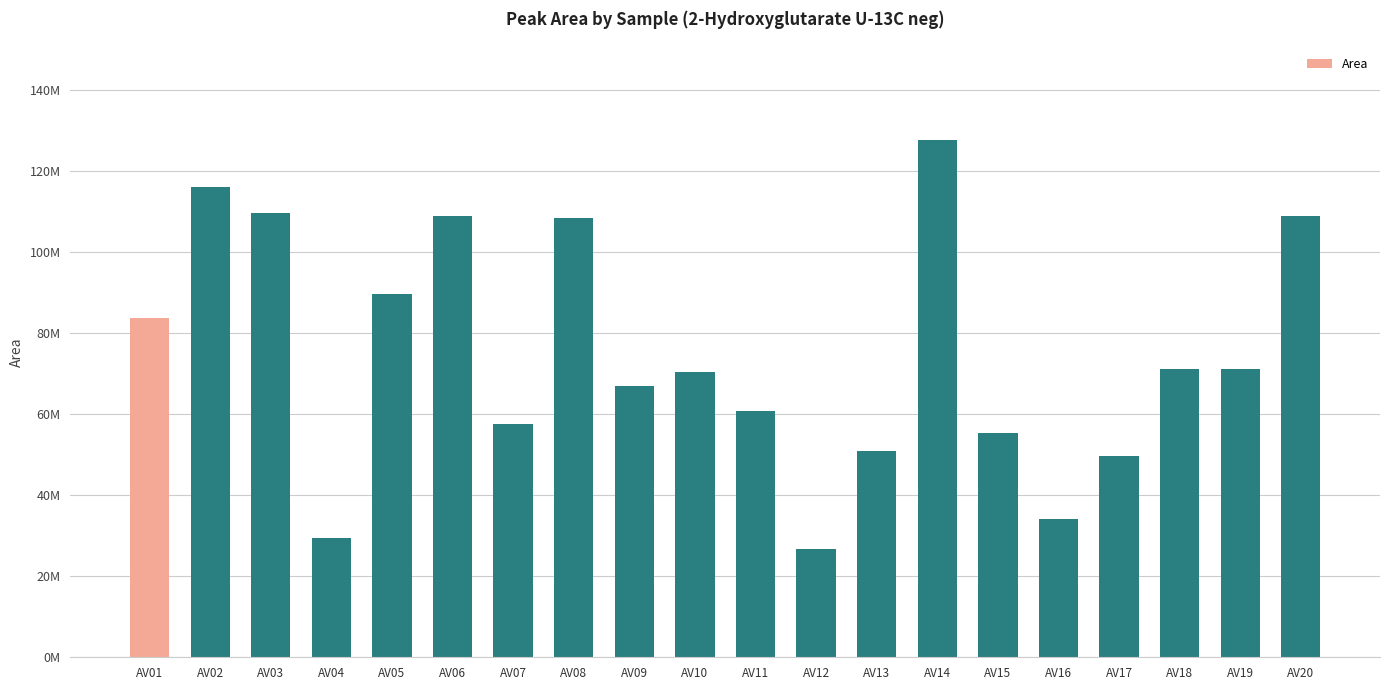

Reading right to left, what are all the values shown in this chart?

AV20=109000045	AV19=71234003	AV18=71206806	AV17=49729582	AV16=34054861	AV15=55275581	AV14=127782318	AV13=51011645	AV12=26756963	AV11=60772707	AV10=70362987	AV09=66950241	AV08=108557125	AV07=57634319	AV06=108930987	AV05=89805440	AV04=29558620	AV03=109715880	AV02=116065564	AV01=83897803